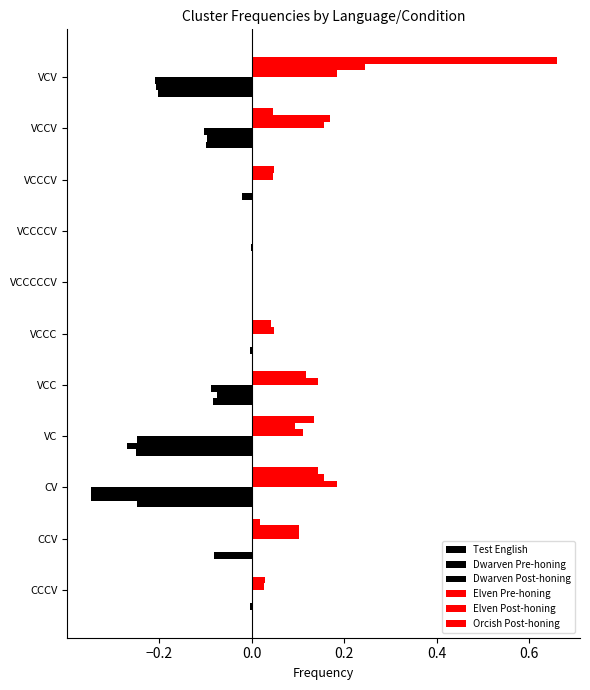

How many series are shown in this chart?

6